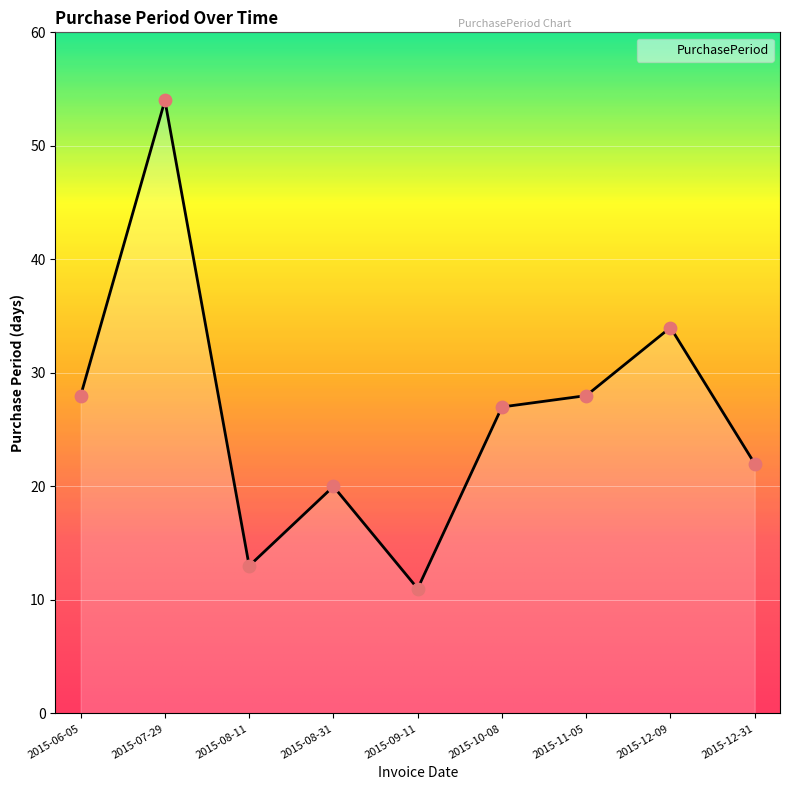

Approximately how many times larger is the value at 2015-12-31 compared to 2015-07-29?

0.4